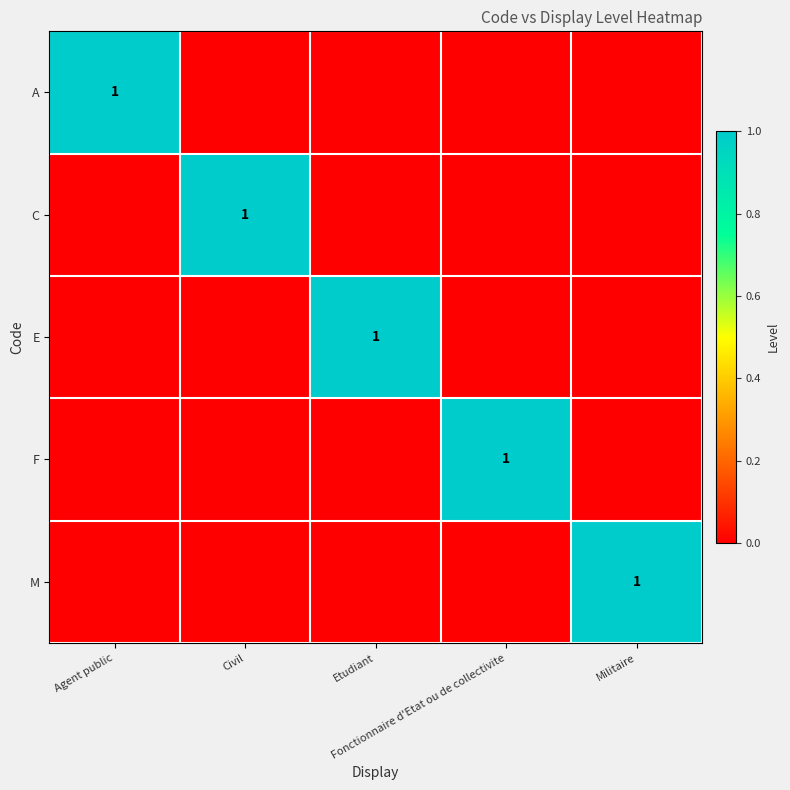

Which series changed the most between Etudiant and Militaire?

E